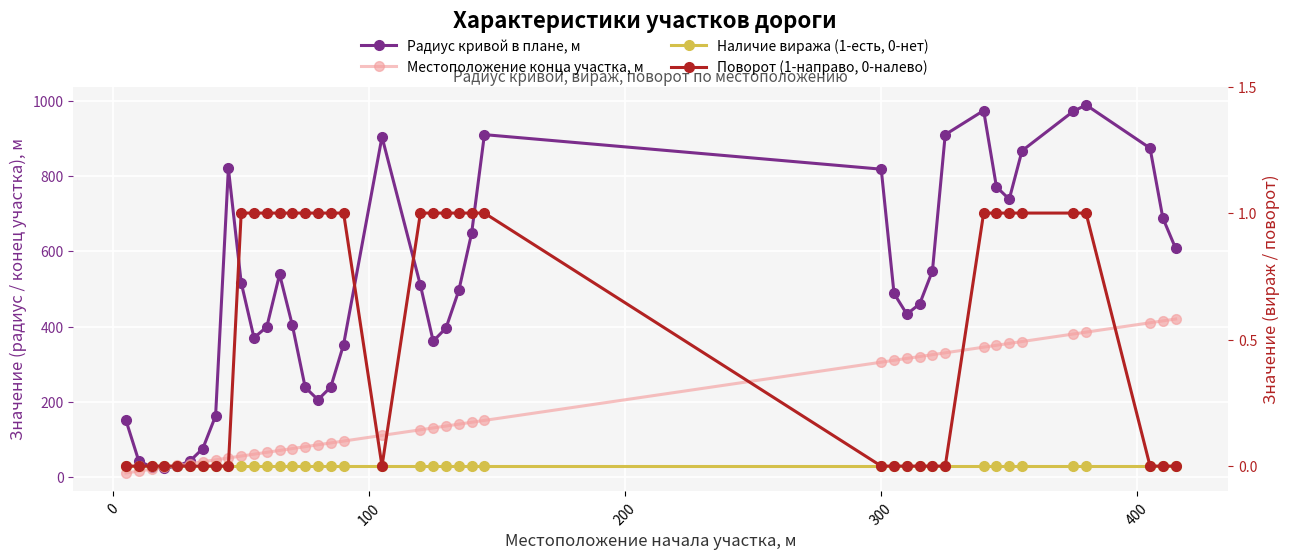

Reading left to right, extract all data points from this chart.

Радиус кривой в плане, м: 150	42	26	23	28	42	75	162	821	517	370	399	539	403	238	205	239	352	905	510	361	396	496	648	911	819	488	433	460	548	911	975	772	739	868	973	990	875	689	608
Местоположение конца участка, м: 10	15	20	25	30	35	40	45	50	55	60	65	70	75	80	85	90	95	110	125	130	135	140	145	150	305	310	315	320	325	330	345	350	355	360	380	385	410	415	420
Наличие виража (1-есть, 0-нет): 0	0	0	0	0	0	0	0	0	0	0	0	0	0	0	0	0	0	0	0	0	0	0	0	0	0	0	0	0	0	0	0	0	0	0	0	0	0	0	0
Поворот (1-направо, 0-налево): 0	0	0	0	0	0	0	0	0	1	1	1	1	1	1	1	1	1	0	1	1	1	1	1	1	0	0	0	0	0	0	1	1	1	1	1	1	0	0	0